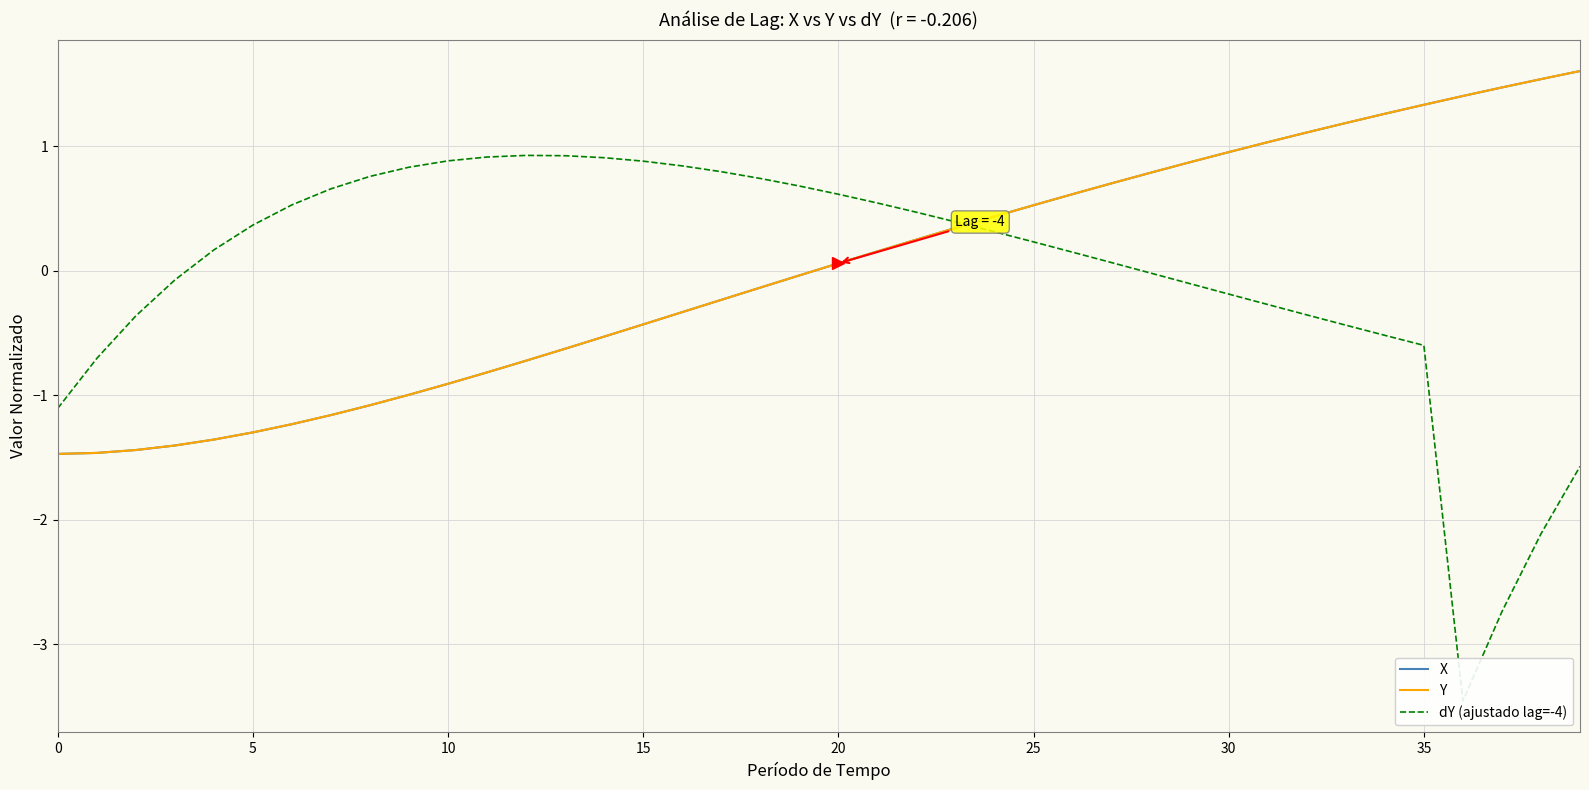

Reading left to right, extract all data points from this chart.

X: -1.5	-1.5	-1.4	-1.4	-1.4	-1.3	-1.2	-1.2	-1.1	-1.0	-0.9	-0.8	-0.7	-0.6	-0.5	-0.4	-0.3	-0.2	-0.1	-0.0	0.1	0.2	0.3	0.3	0.4	0.5	0.6	0.7	0.8	0.9	1.0	1.0	1.1	1.2	1.3	1.3	1.4	1.5	1.5	1.6
Y: -1.5	-1.5	-1.4	-1.4	-1.4	-1.3	-1.2	-1.2	-1.1	-1.0	-0.9	-0.8	-0.7	-0.6	-0.5	-0.4	-0.3	-0.2	-0.1	-0.0	0.1	0.2	0.3	0.3	0.4	0.5	0.6	0.7	0.8	0.9	1.0	1.0	1.1	1.2	1.3	1.3	1.4	1.5	1.5	1.6
dY (ajustado lag=-4): -1.1	-0.7	-0.4	-0.1	0.2	0.4	0.5	0.7	0.8	0.8	0.9	0.9	0.9	0.9	0.9	0.9	0.8	0.8	0.7	0.7	0.6	0.5	0.5	0.4	0.3	0.2	0.1	0.1	-0.0	-0.1	-0.2	-0.3	-0.4	-0.4	-0.5	-0.6	-3.5	-2.7	-2.1	-1.6